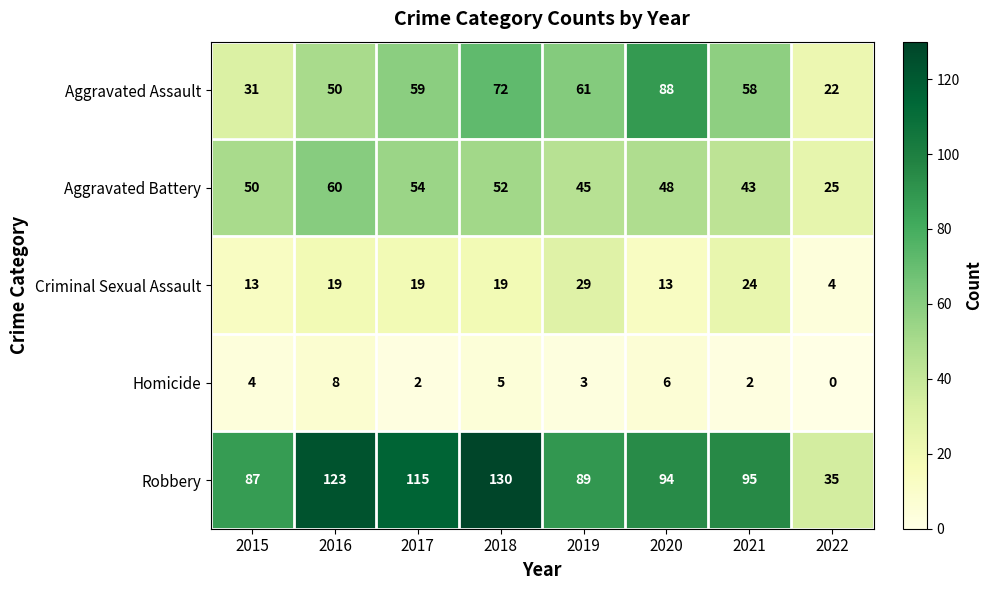

List the series in order of their peak value, highest first.

Robbery, Aggravated Assault, Aggravated Battery, Criminal Sexual Assault, Homicide